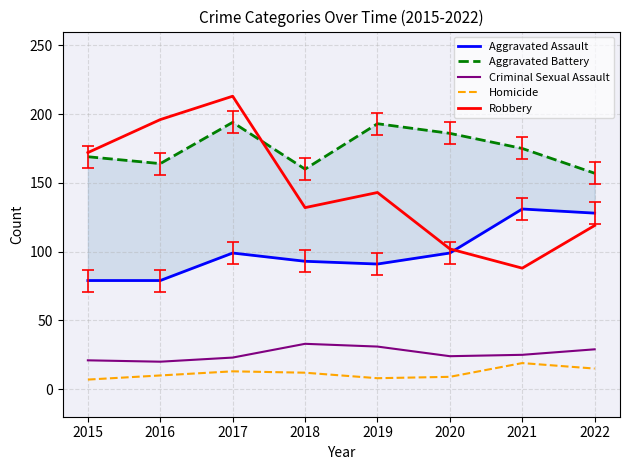

True or false: Criminal Sexual Assault and Robbery intersect in this chart.

False